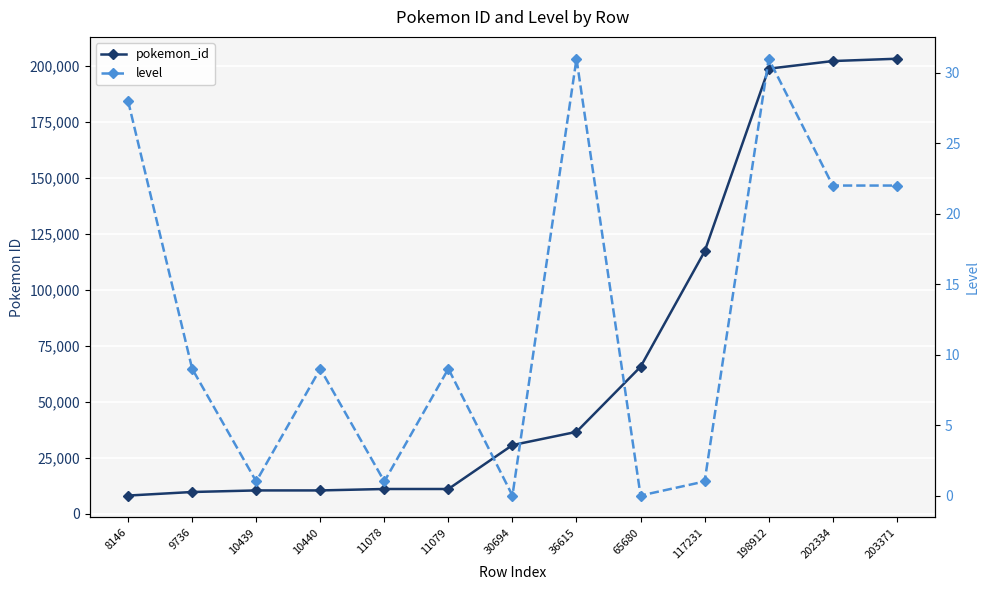

Which series has the largest range (max minus min)?

pokemon_id